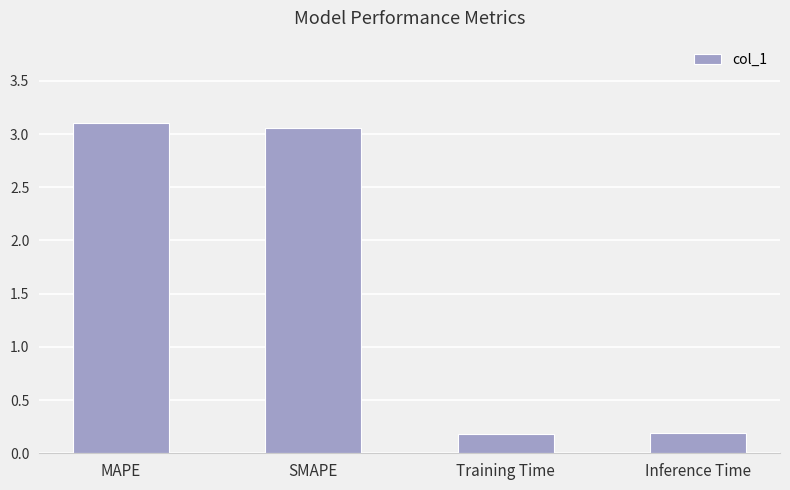

How many distinct data groups are displayed?

1